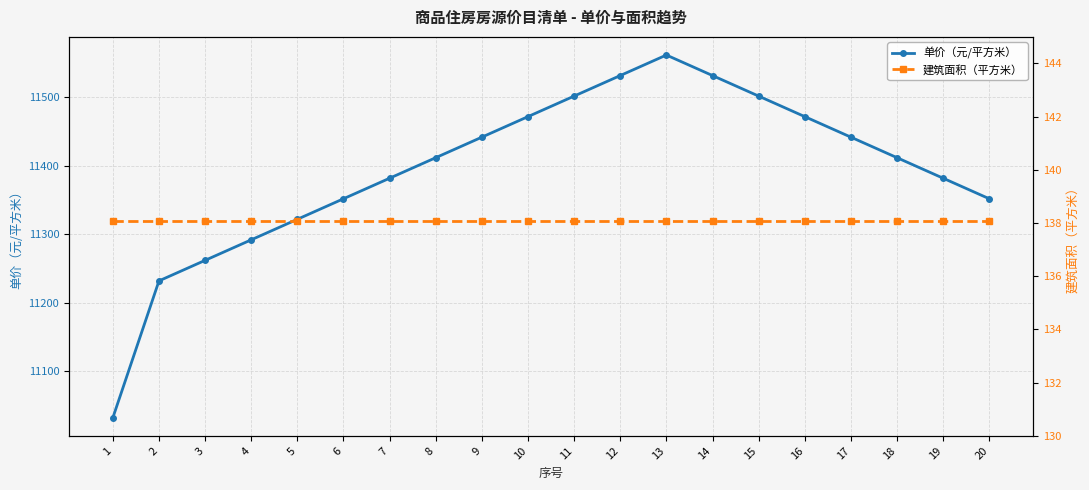

What is the smallest value displayed?

138.1